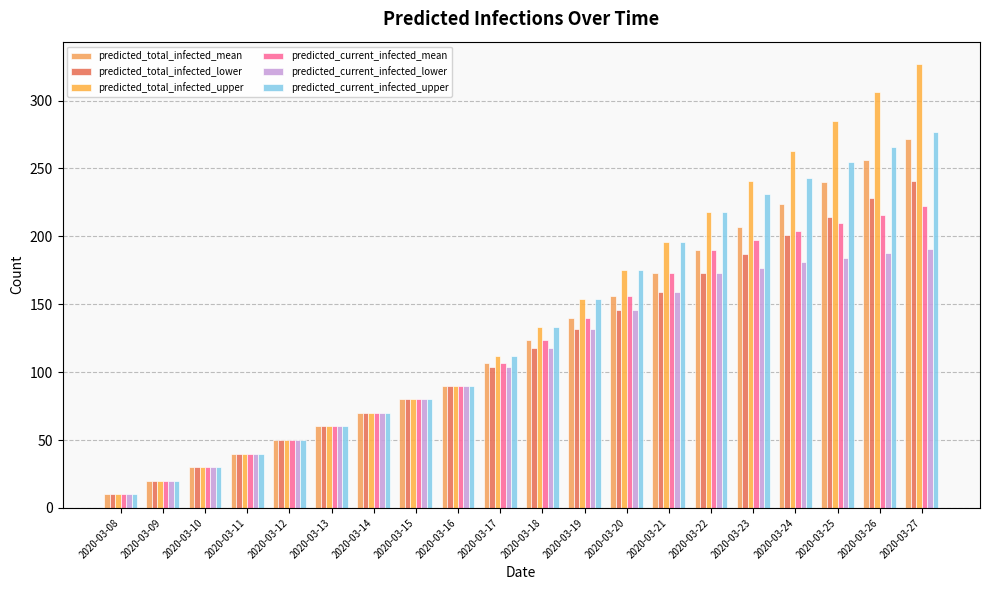

List the labels in order of predicted_total_infected_mean value, smallest first.

2020-03-08, 2020-03-09, 2020-03-10, 2020-03-11, 2020-03-12, 2020-03-13, 2020-03-14, 2020-03-15, 2020-03-16, 2020-03-17, 2020-03-18, 2020-03-19, 2020-03-20, 2020-03-21, 2020-03-22, 2020-03-23, 2020-03-24, 2020-03-25, 2020-03-26, 2020-03-27